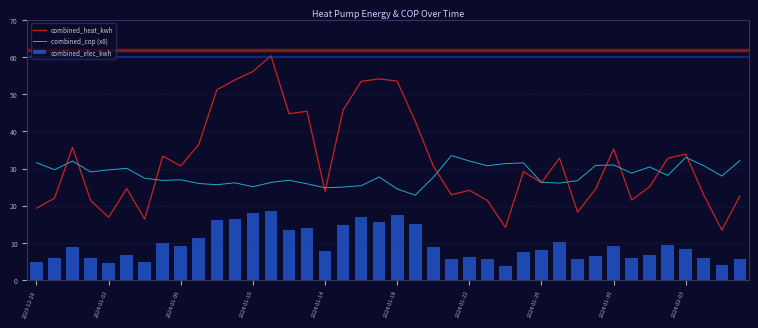

How many data points in combined_heat_kwh are less than 30?

20